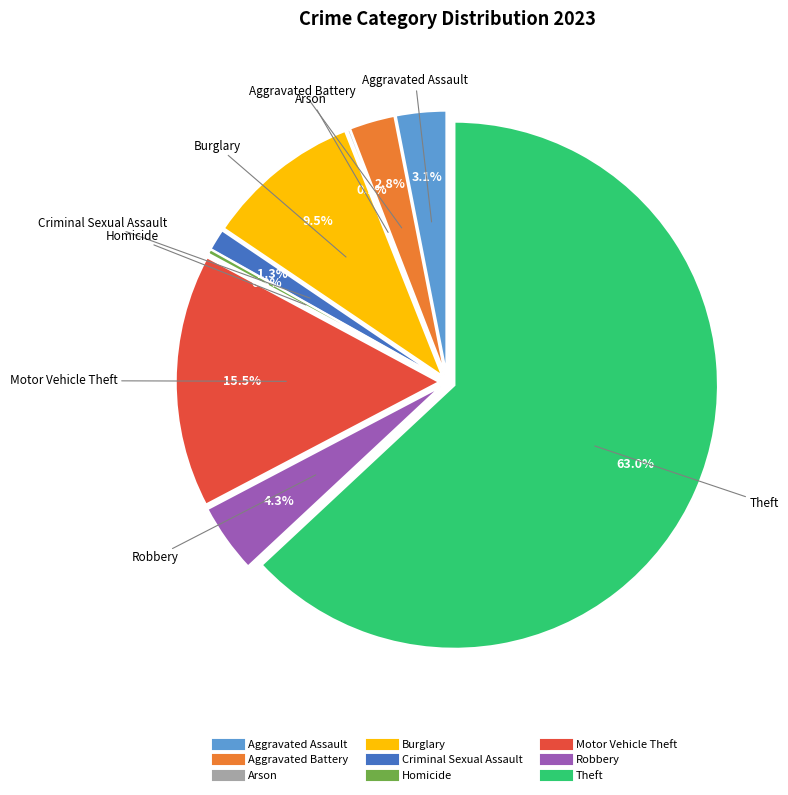

To the nearest percent, what portion does Robbery represent?

4%